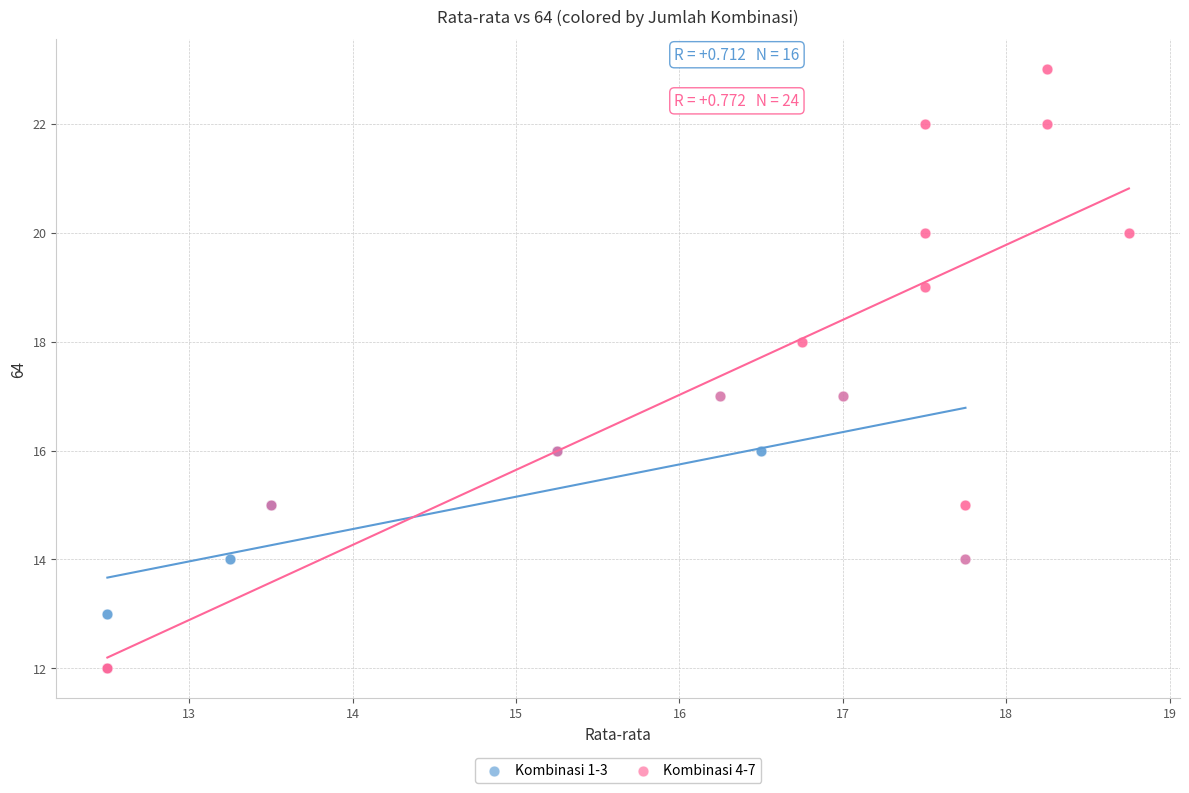

Which series has the largest Y range (max minus min)?

Kombinasi 4-7